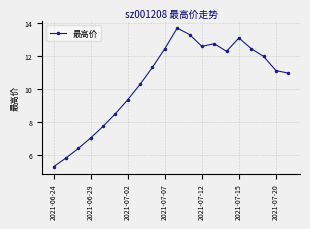

What is the greatest value displayed?

13.7